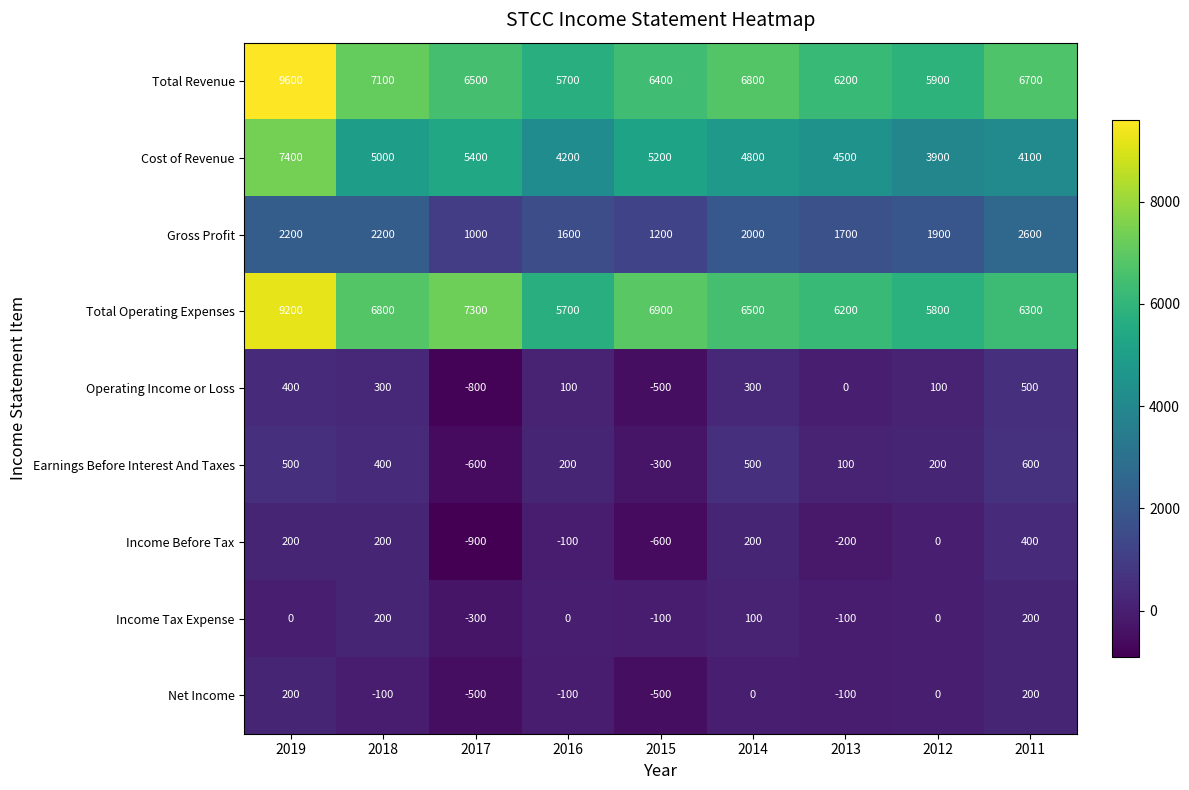

Is it true that Income Tax Expense equals 200 at 2018?

True